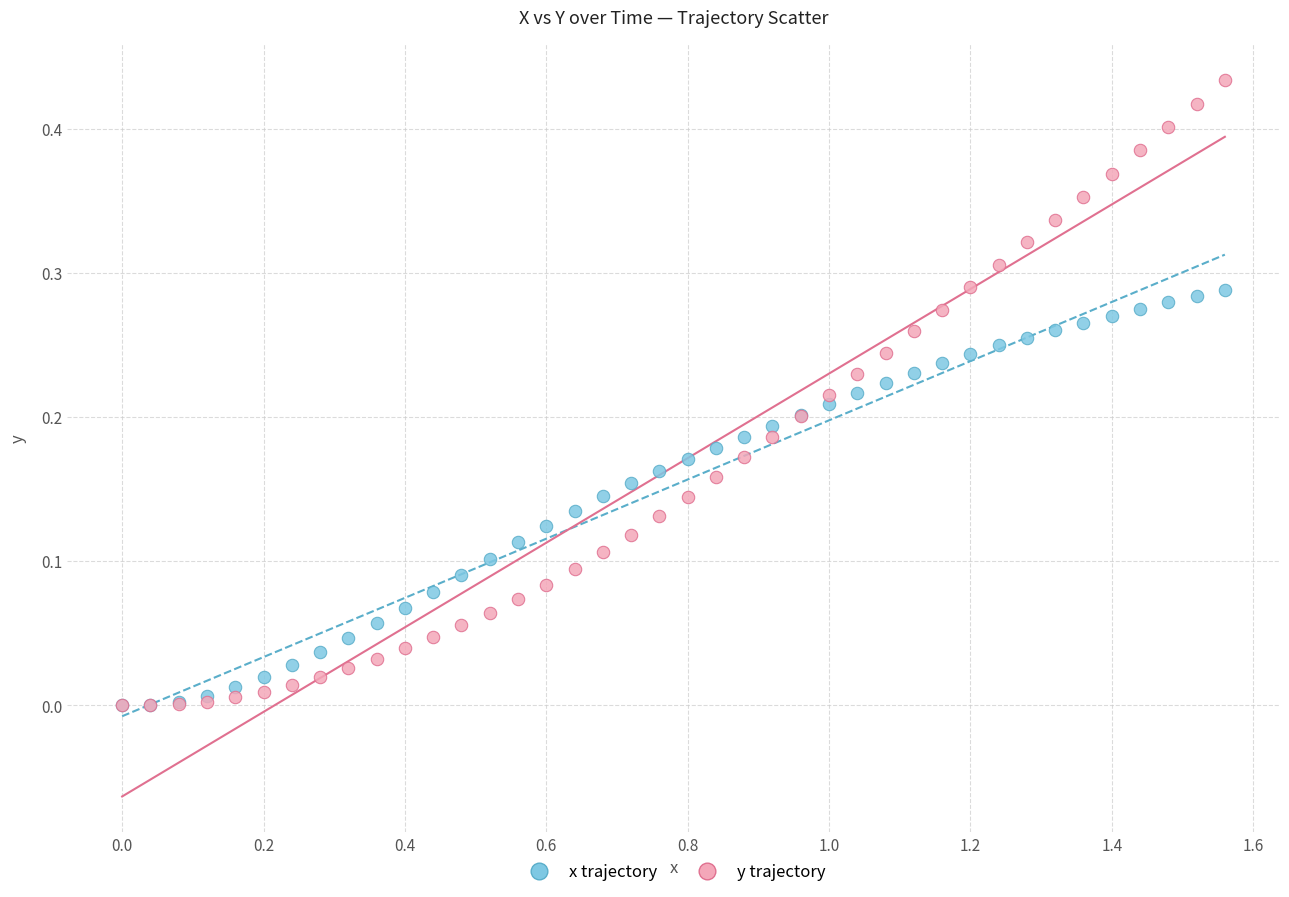

Which series reaches the maximum Y coordinate?

y trajectory